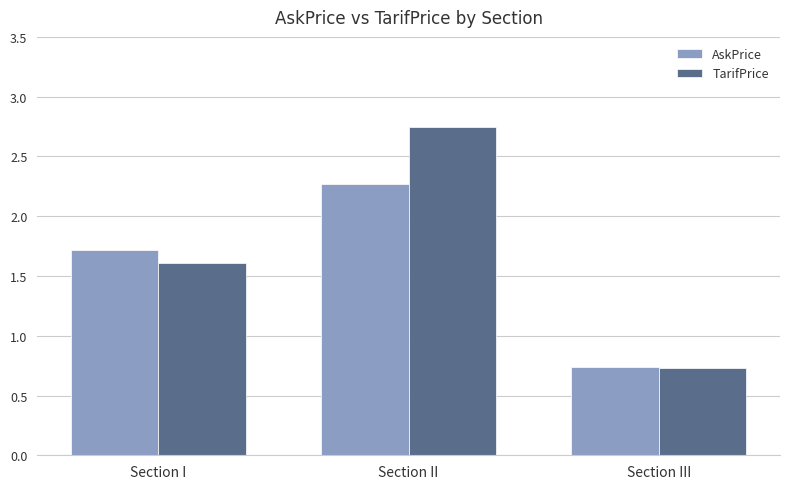

True or false: AskPrice has a value of 1.3 at Section III.

False